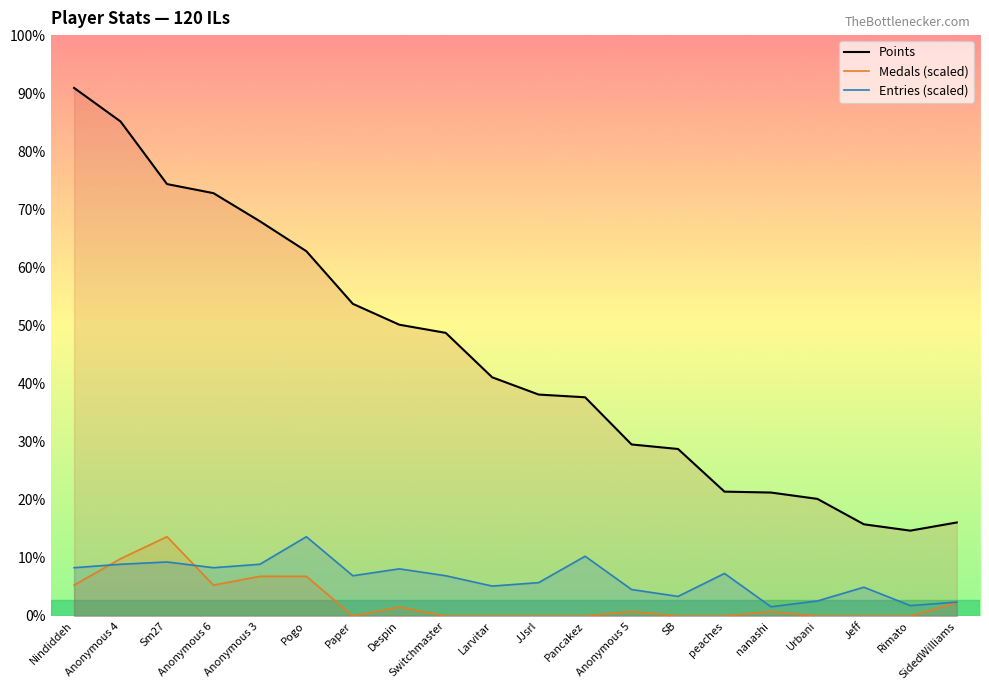

The Entries (scaled) series shows 59.5 at Sm27. True or false?

True